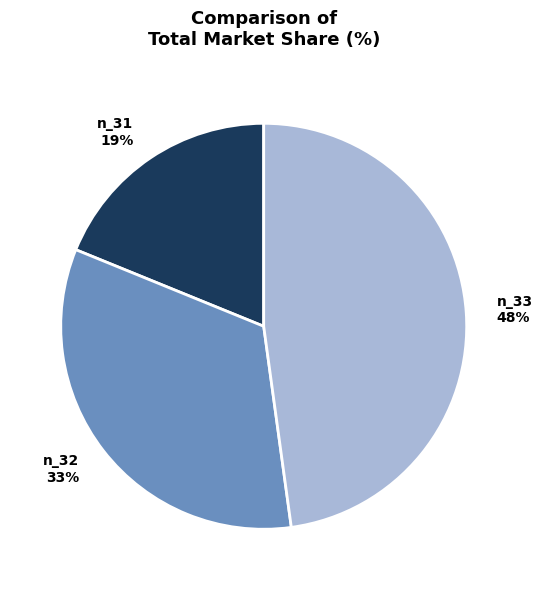

To the nearest percent, what portion does n_31 represent?

19%